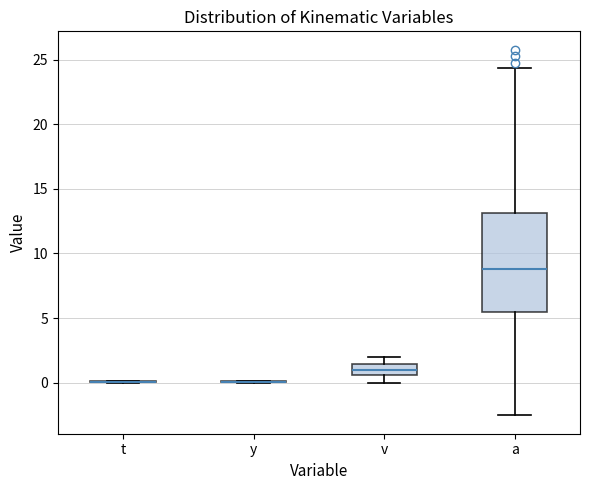

Reading left to right, read every box against the y-axis: the position of its median line, the range the box covers, and the ends of its whiskers. The values are not printed on the chart, so give them approximately, as read against the axis.

t: box collapsed to a line at 0.0, whiskers 0.0 to 0.0
y: box collapsed to a line at 0.0, whiskers 0.0 to 0.0
v: median 1.0, box 0.5 to 1.5, whiskers 0.0 to 2.0
a: median 9.0, box 5.5 to 13.0, whiskers -2.5 to 24.5